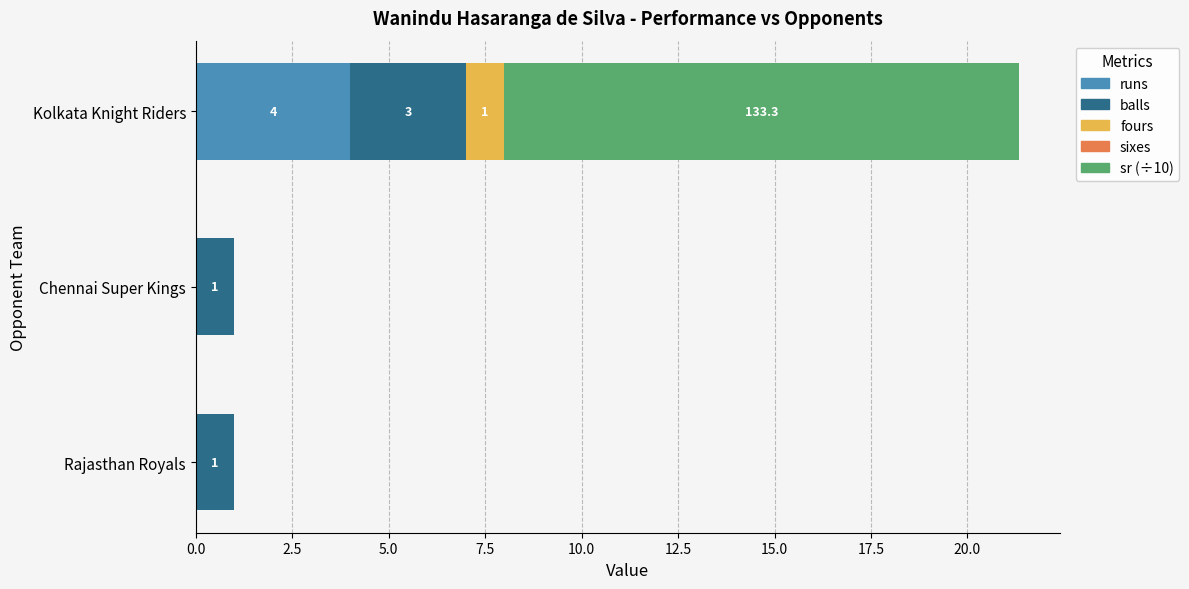

What is the total value across all series at Chennai Super Kings?

1.0